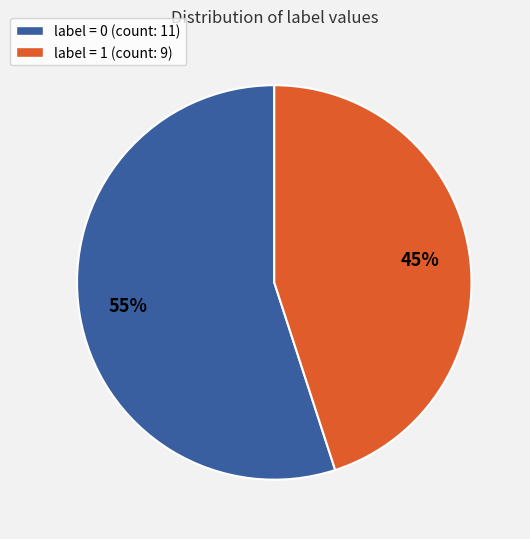

Which has a higher value, label = 0 (count: 11) or label = 1 (count: 9)?

label = 0 (count: 11)